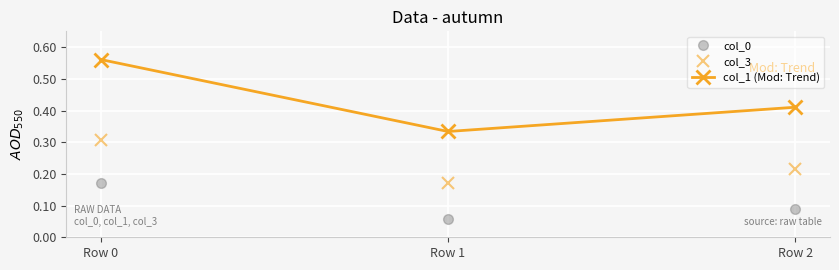

Count the col_3 values in the range 0 to 1.

3